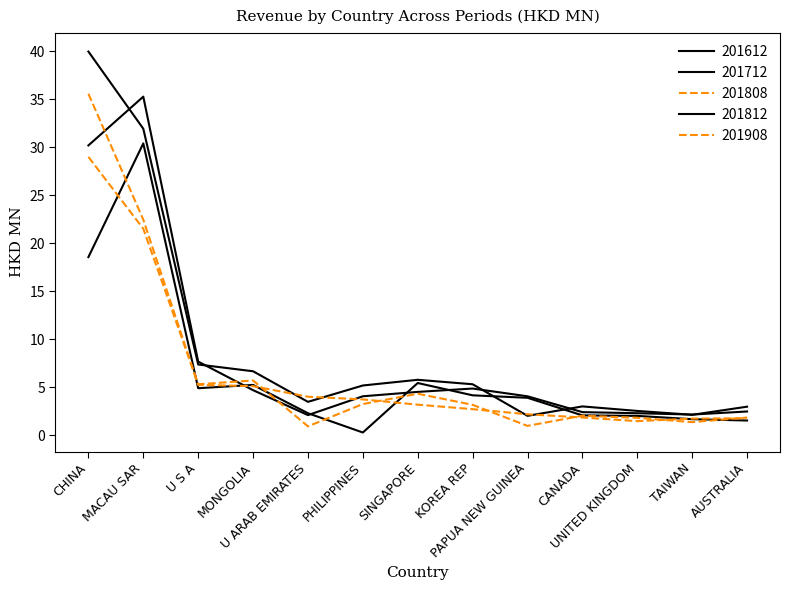

What is the average value of the 201712 series?

8.2